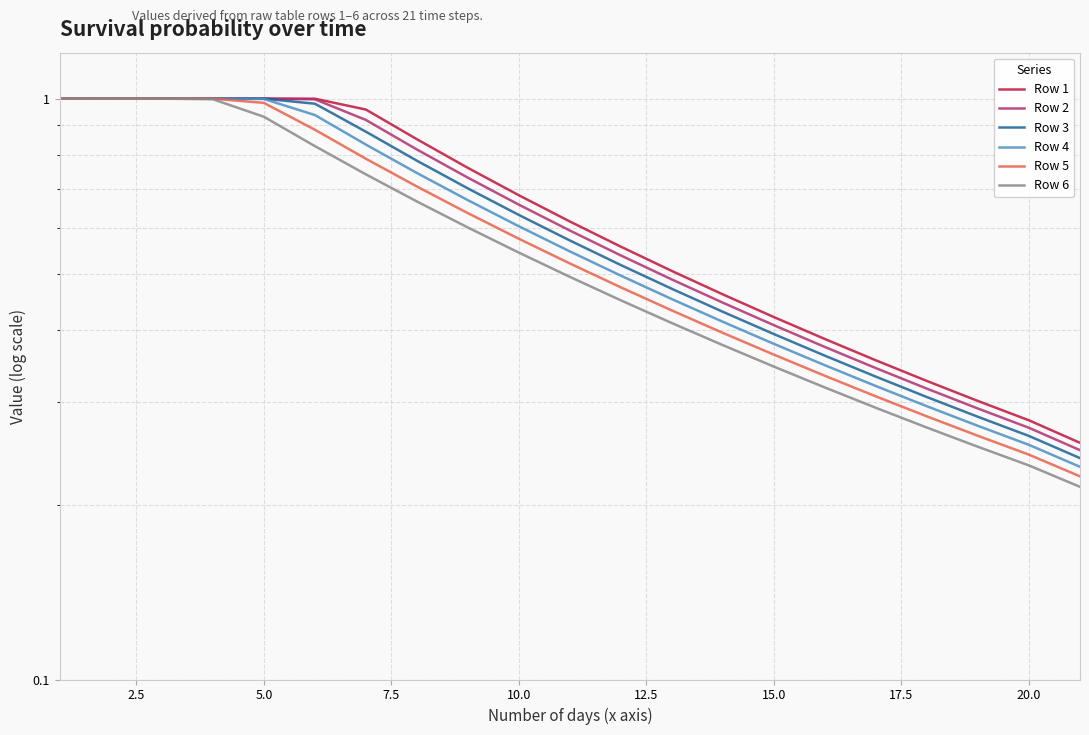

True or false: Row 2 has more than 2 points higher than both neighbors.

False